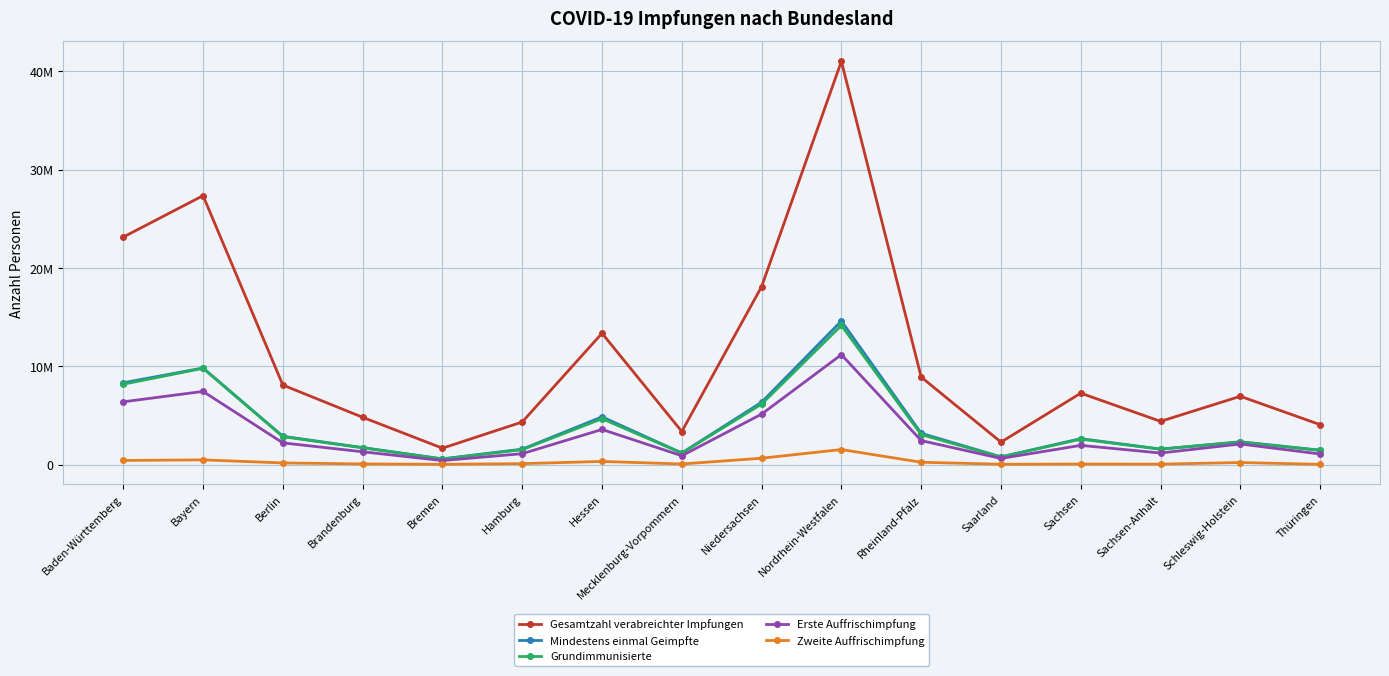

True or false: Mindestens einmal Geimpfte and Grundimmunisierte intersect in this chart.

False